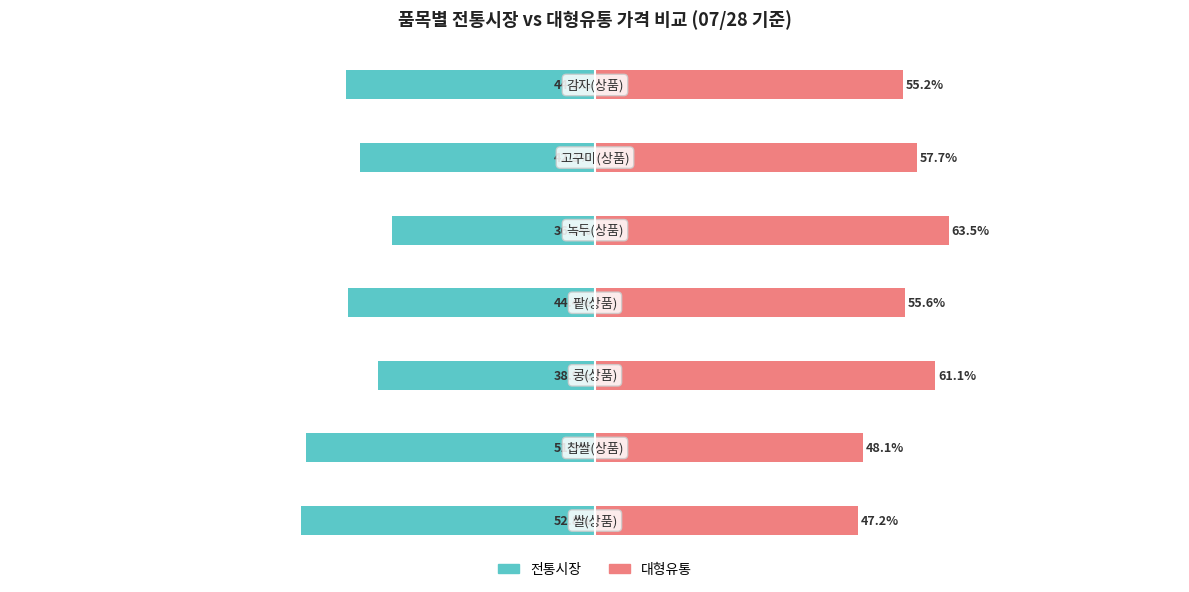

What is the sum of the 대형유통 values at 1 and 6?

103.3